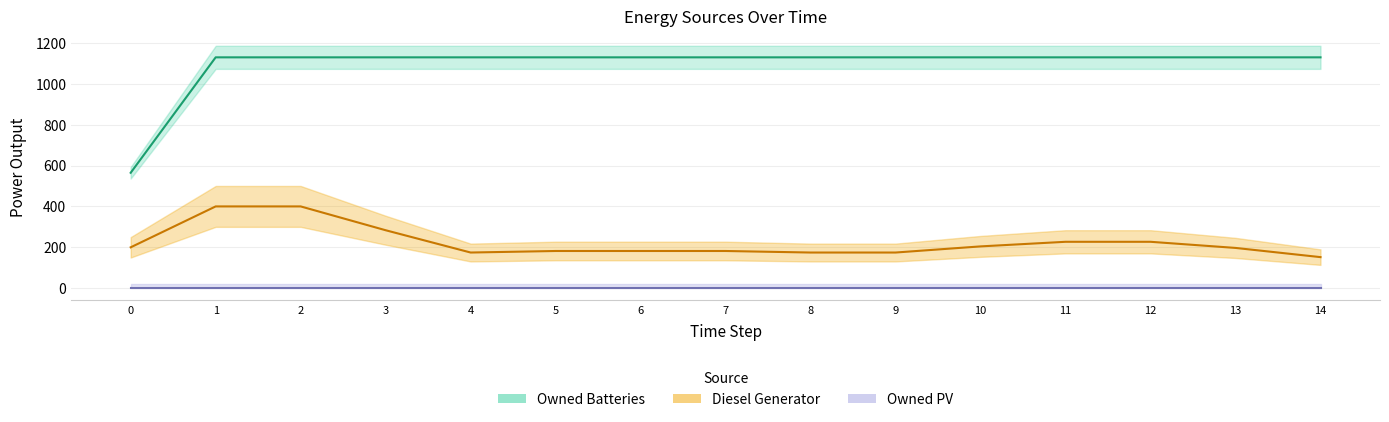

What is the difference between the highest and lowest values at 5?

1129